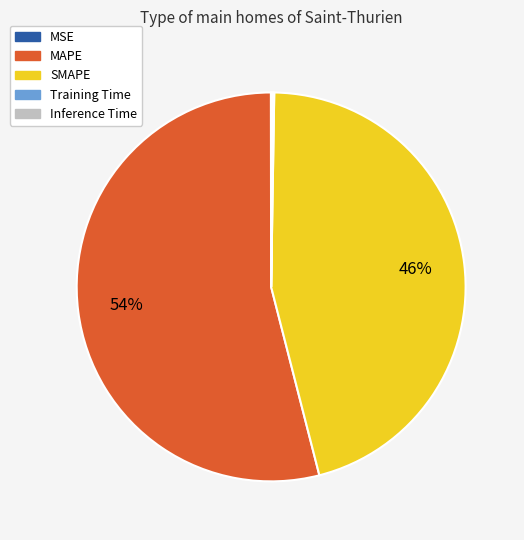

Does MAPE represent more than half of the total?

Yes